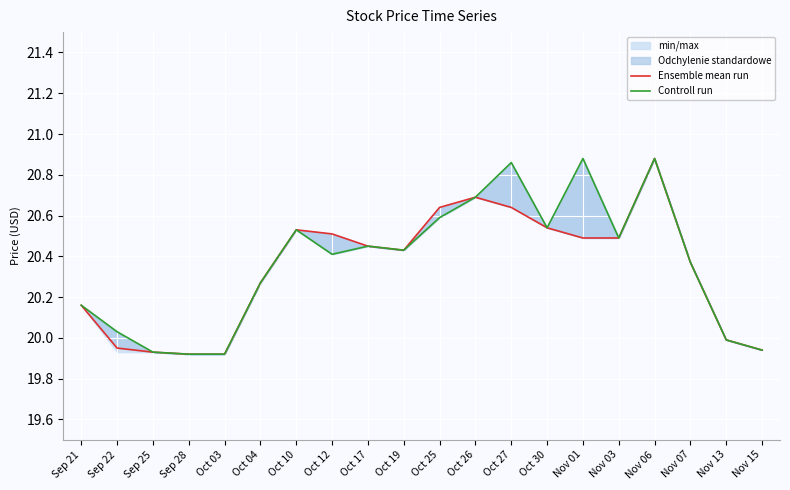

What is the difference between the maximum and second lowest values in the Ensemble mean run series?

1.0